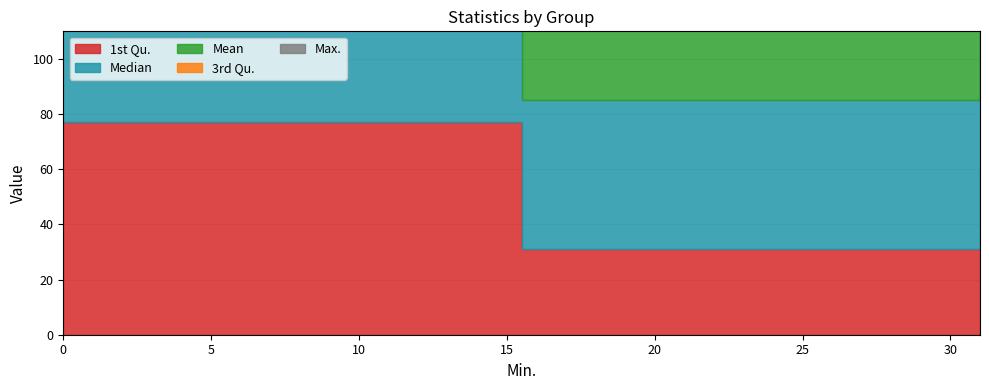

True or false: 3rd Qu. has a value of 141 at T3.

False